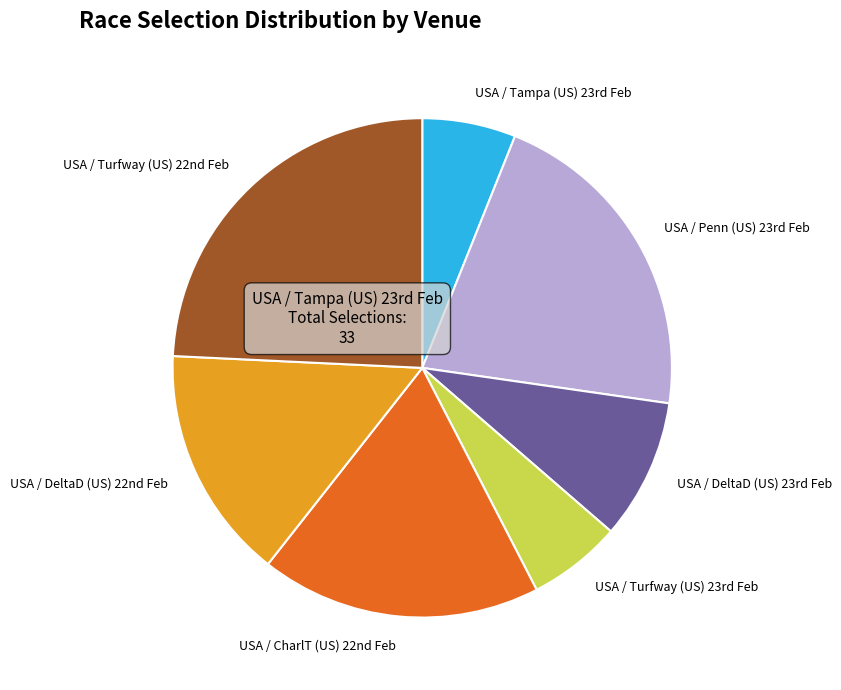

Count the number of slices in the pie.

7